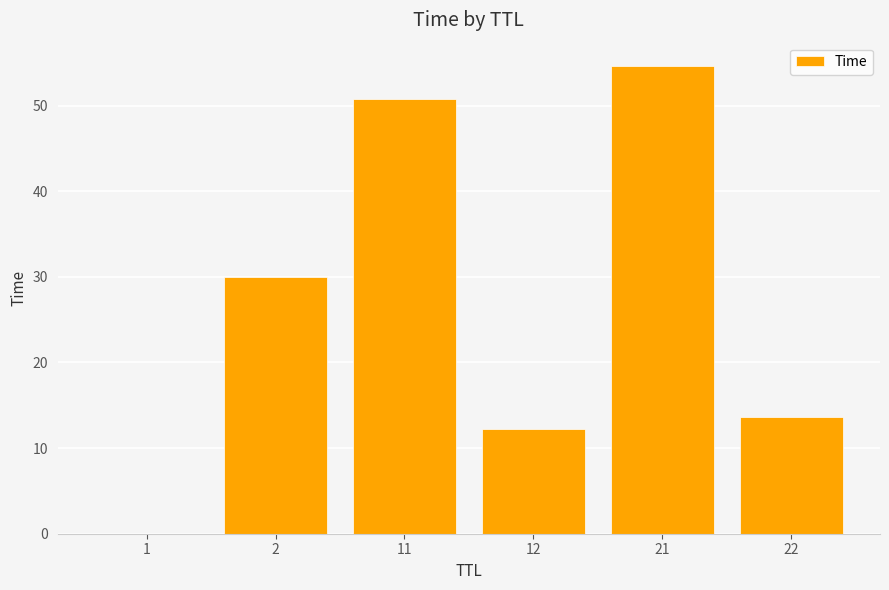

What is the maximum value shown in the chart?

54.6